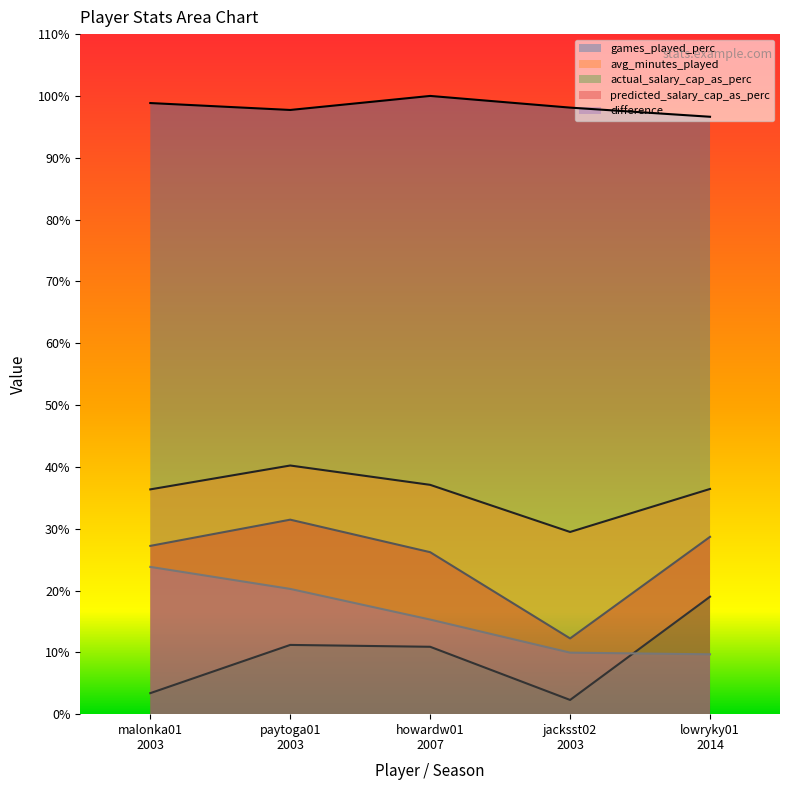

What is the difference between the maximum and second lowest values in the actual_salary_cap_as_perc series?

15.6